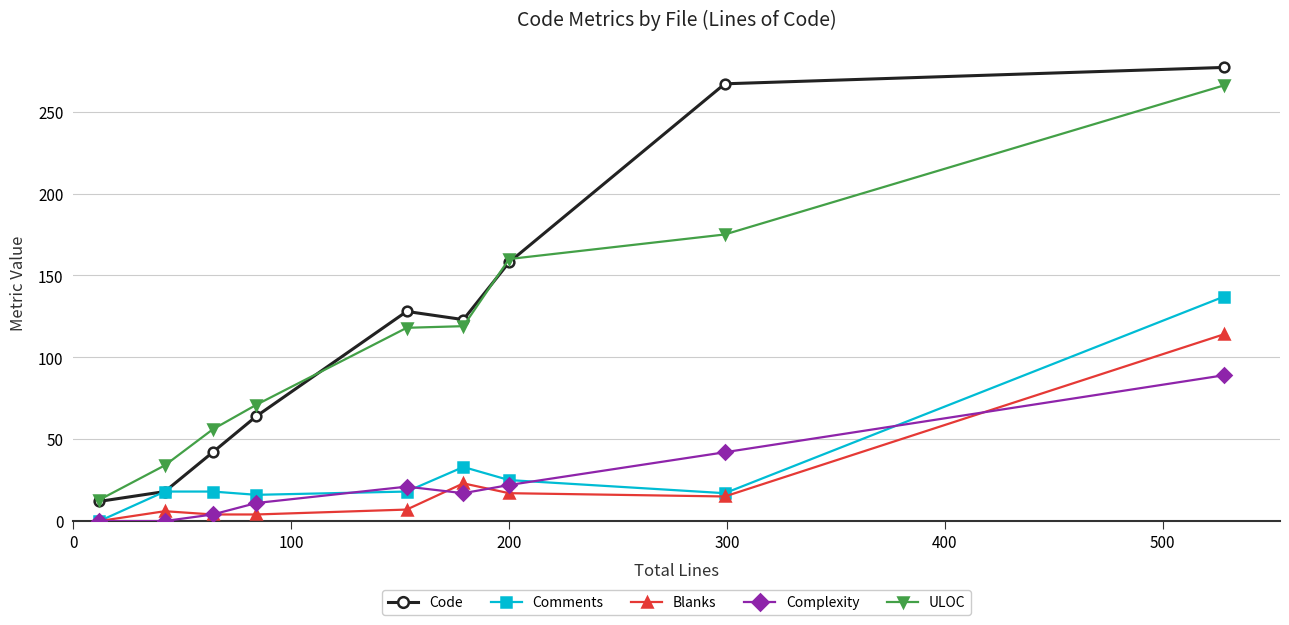

How many series are shown in this chart?

5